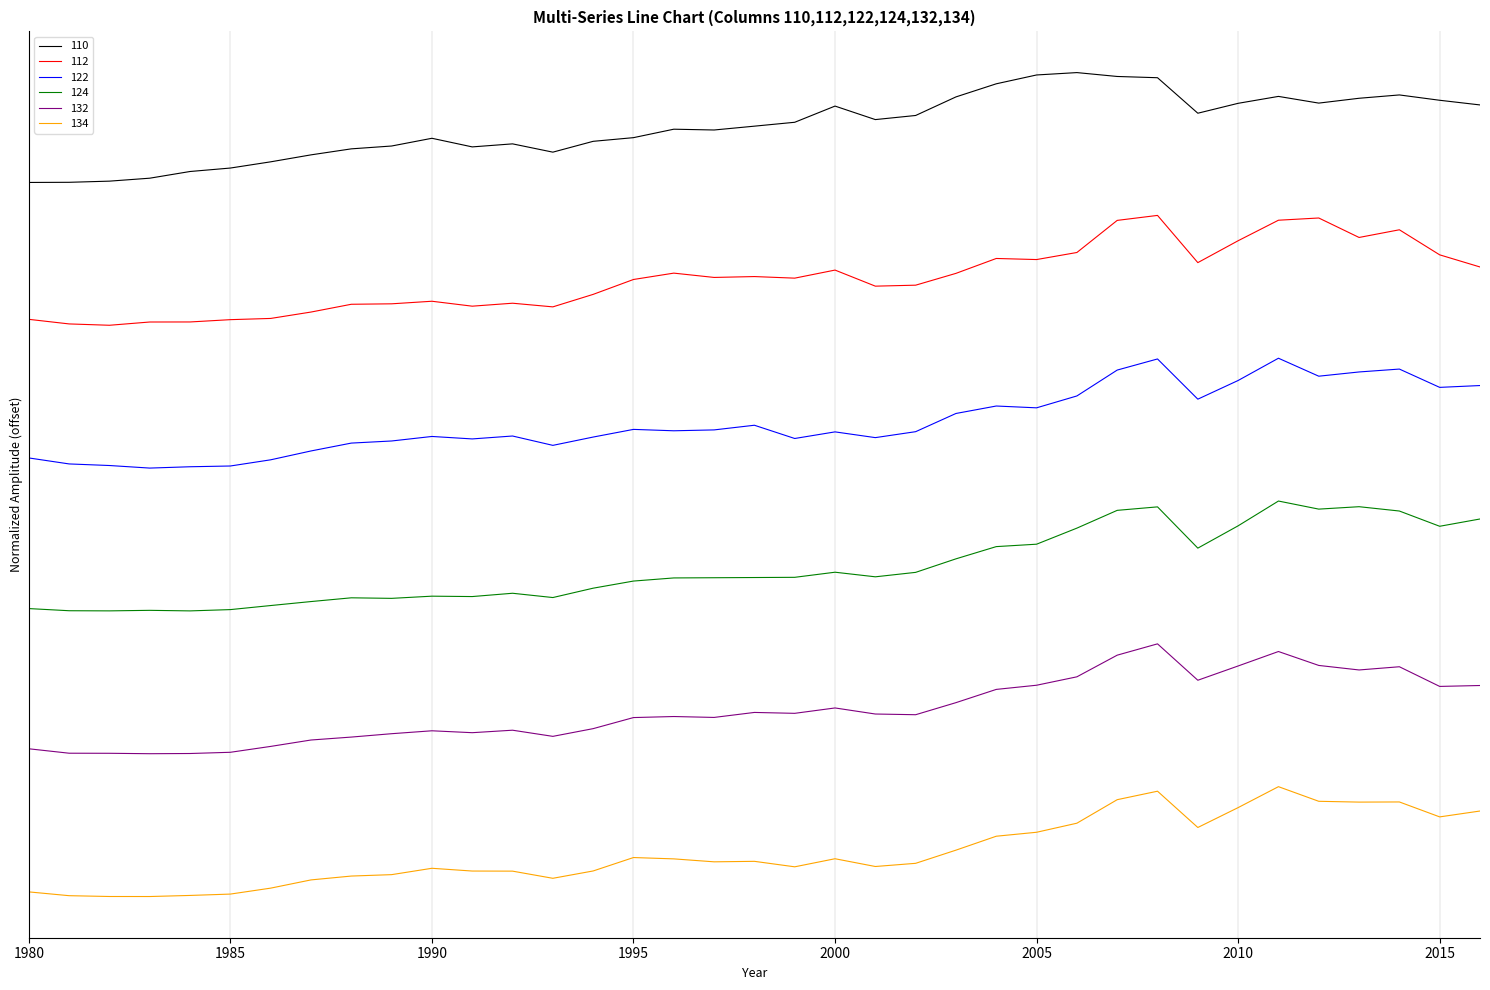

What are all the series names shown in the legend?

110, 112, 122, 124, 132, 134